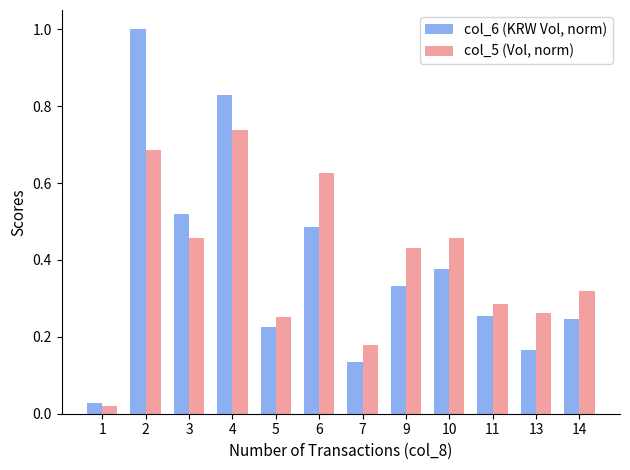

Does the chart contain any negative values?

No